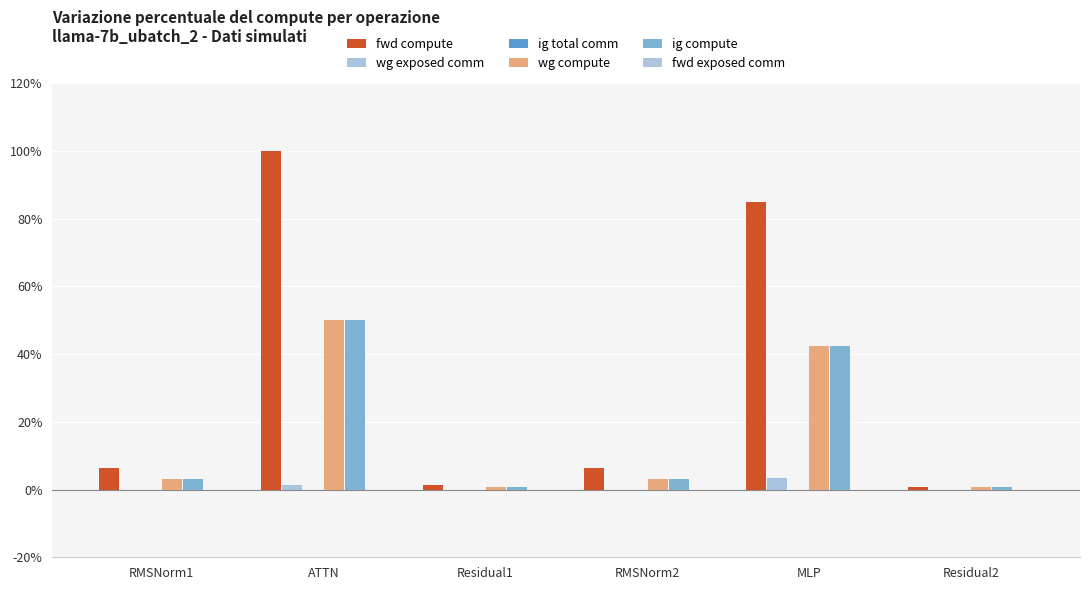

What is the label of the 1st bar from the right?

Residual2